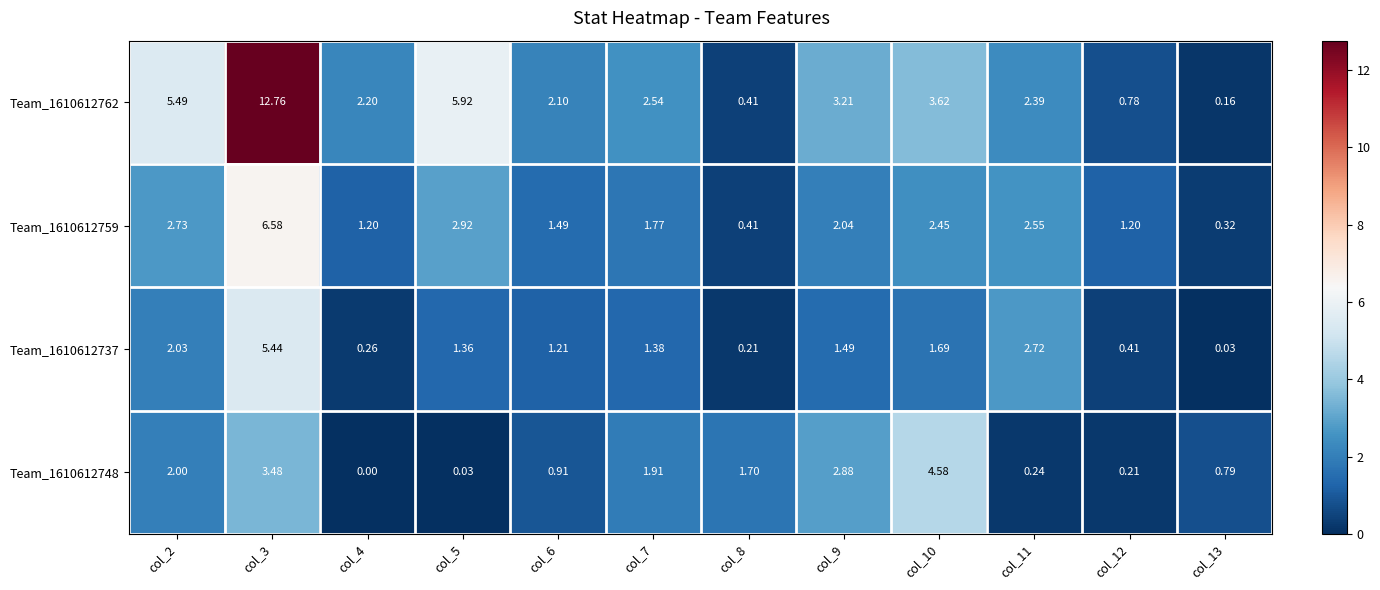

What is the difference between the highest and lowest values at col_5?

5.9